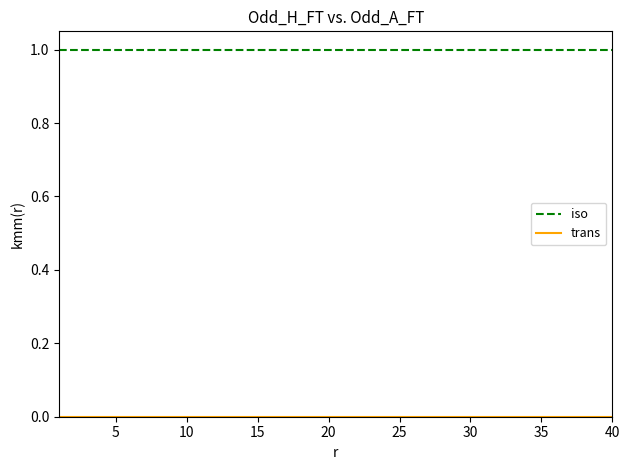

Which series has the largest total across all categories?

iso